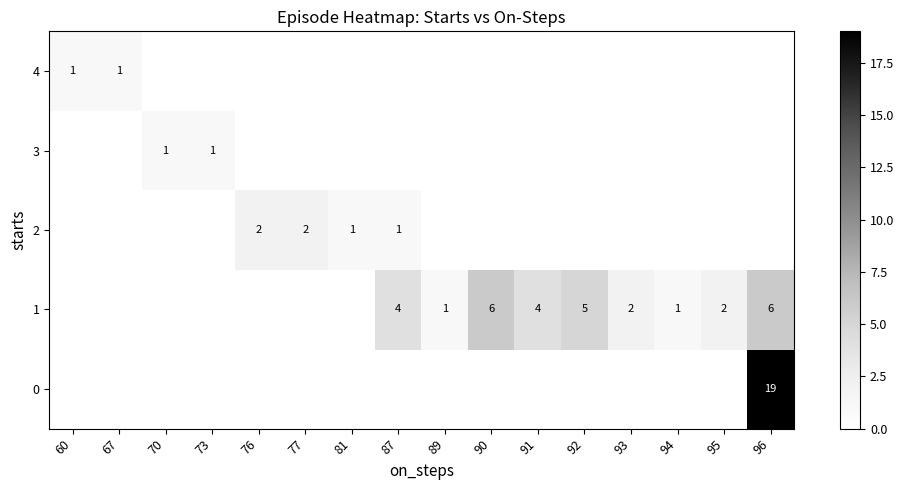

What is the difference between the maximum and minimum values in the 0 series?

19